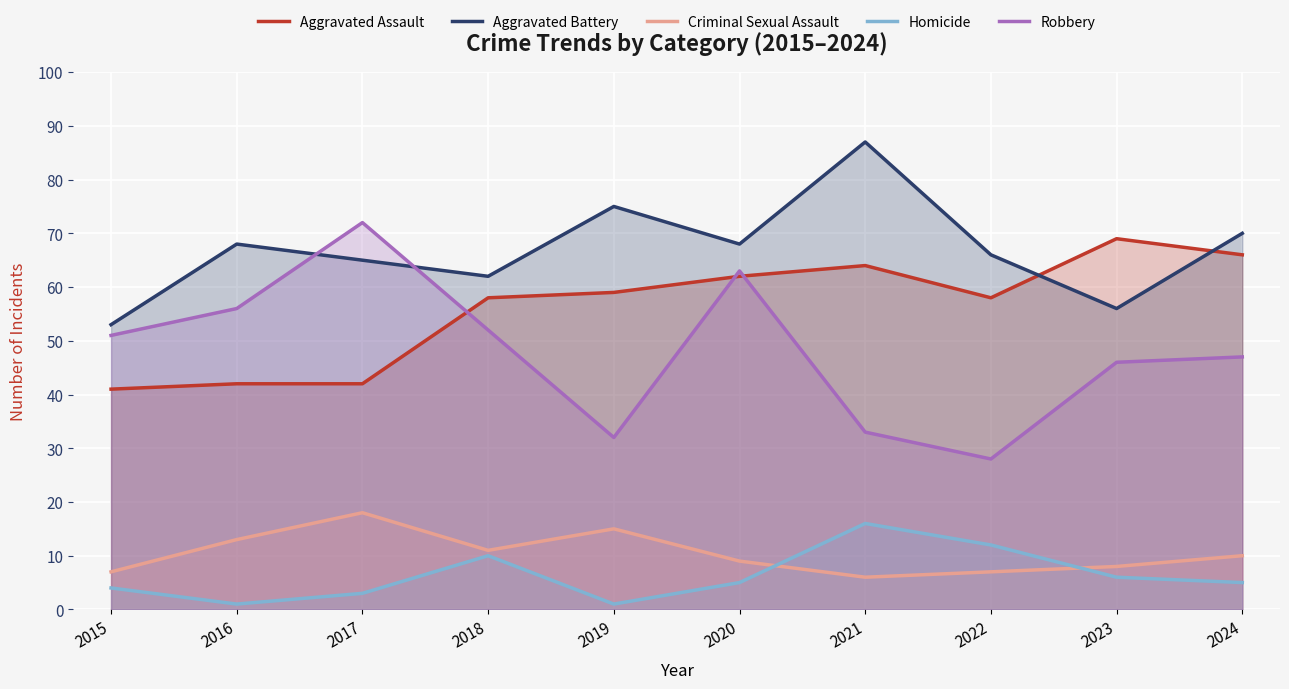

What is the difference between the highest and lowest values at 2019?

74